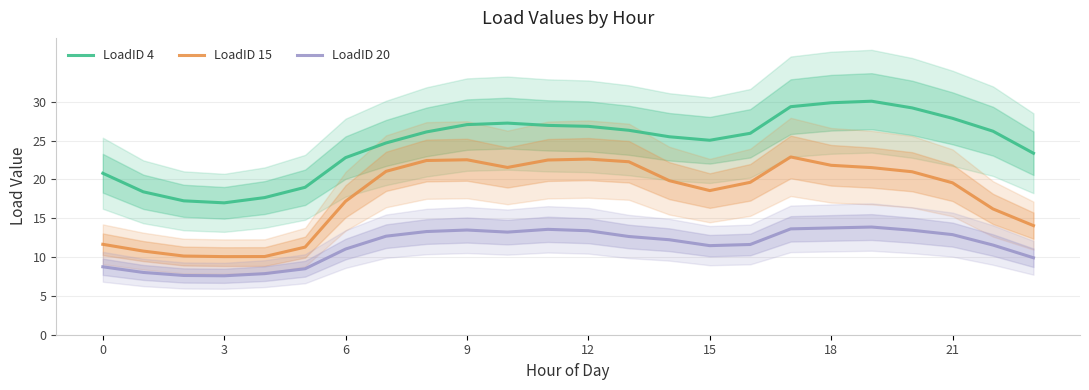

What is the value of the LoadID 15 point at the 11th from the left?

21.5